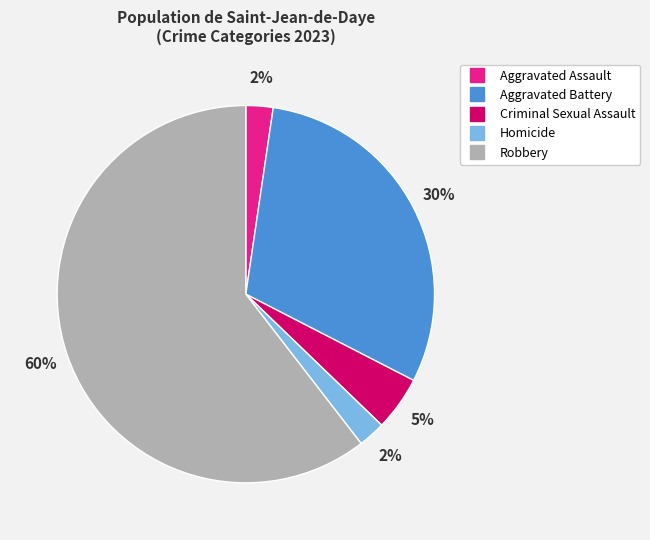

To the nearest percent, what is the average slice percentage?

20%